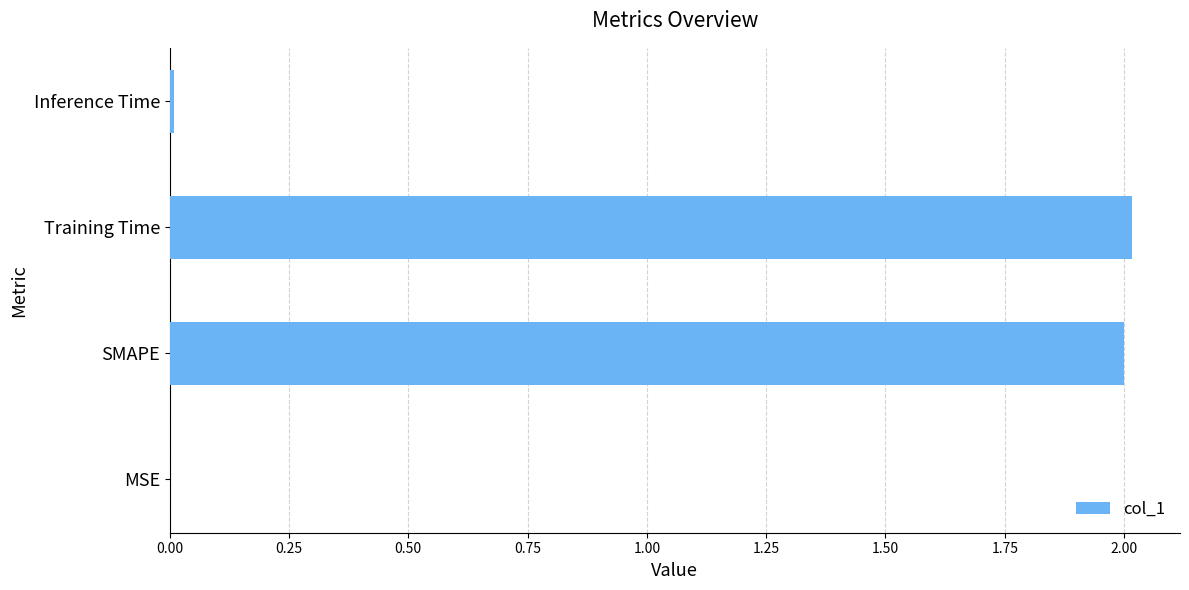

The value at MSE is 0.0. True or false?

True